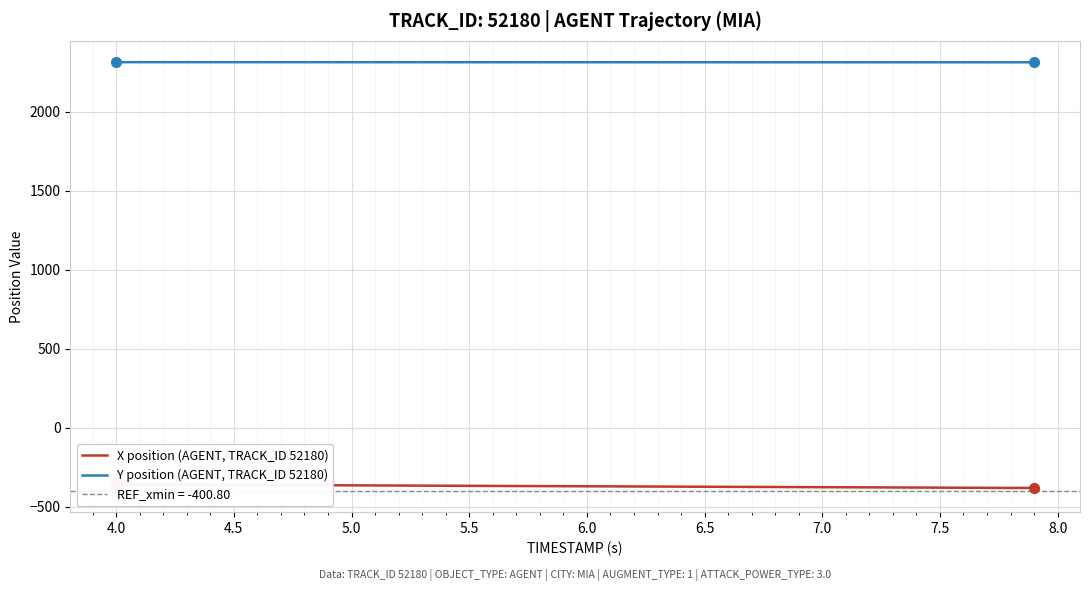

What is the maximum value for Y position (AGENT, TRACK_ID 52180)?

2313.7